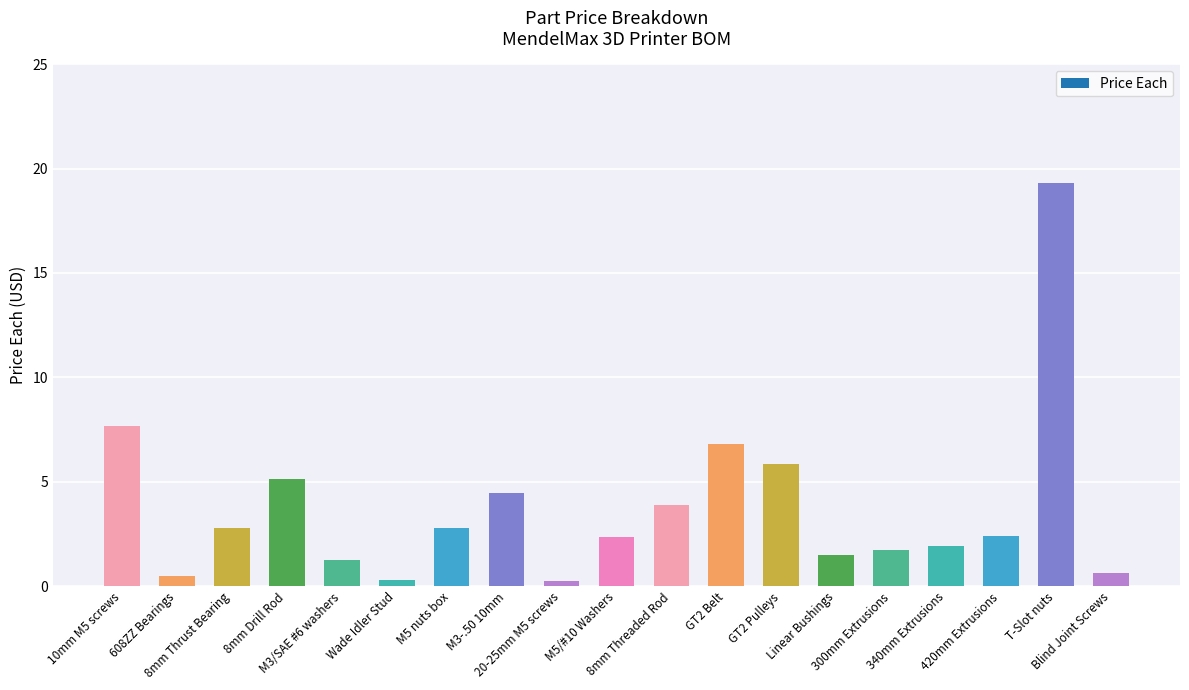

The value at Wade Idler Stud is 0.3. True or false?

True